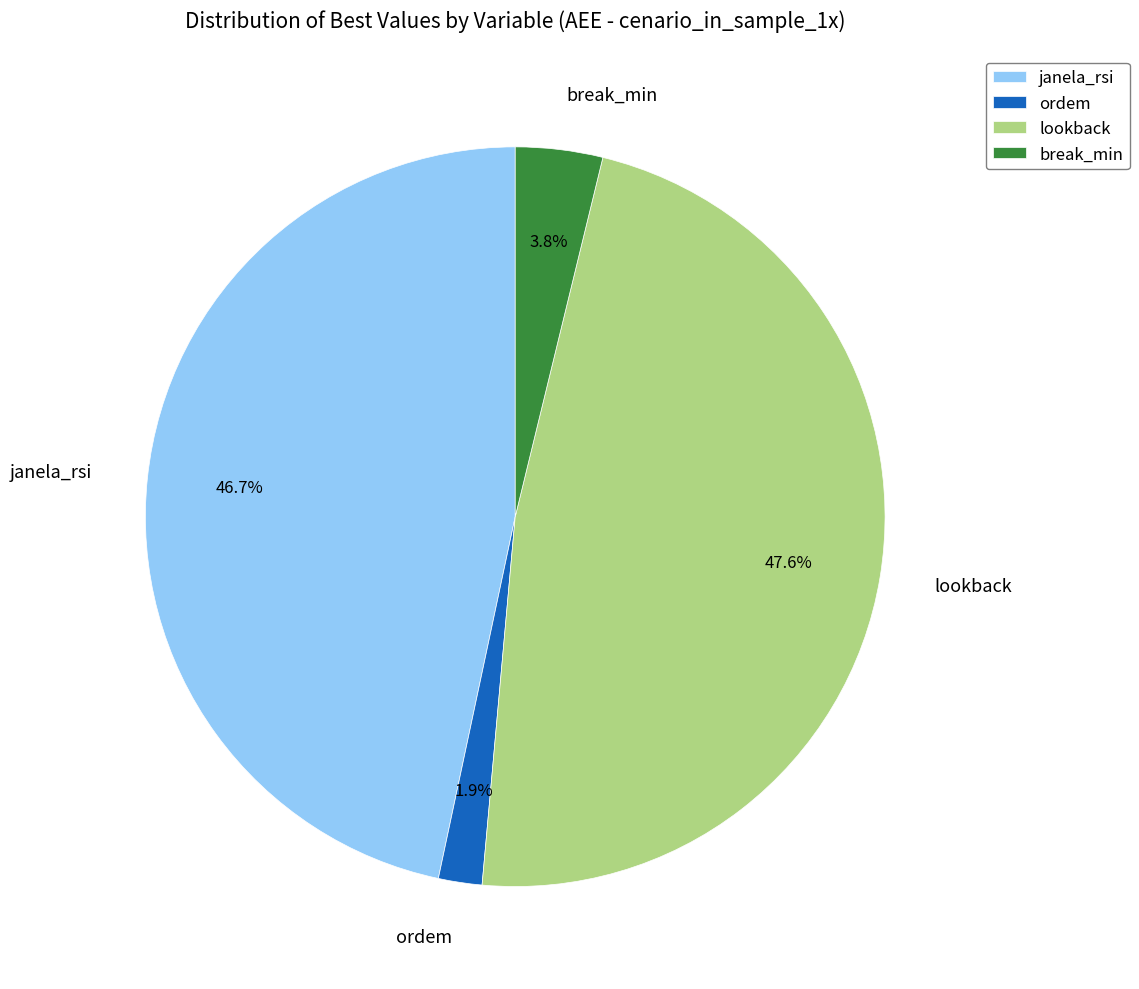

What percentage is NOT represented by ordem?

98.1%